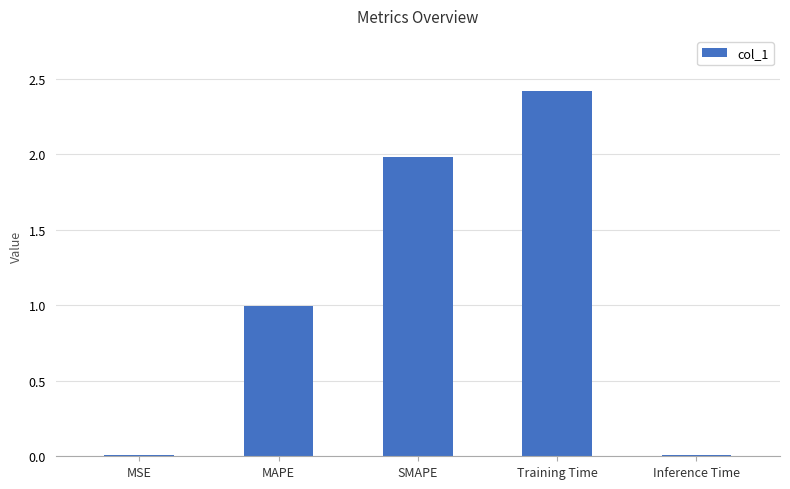

Are the bars grouped side by side (vs. stacked)?

No